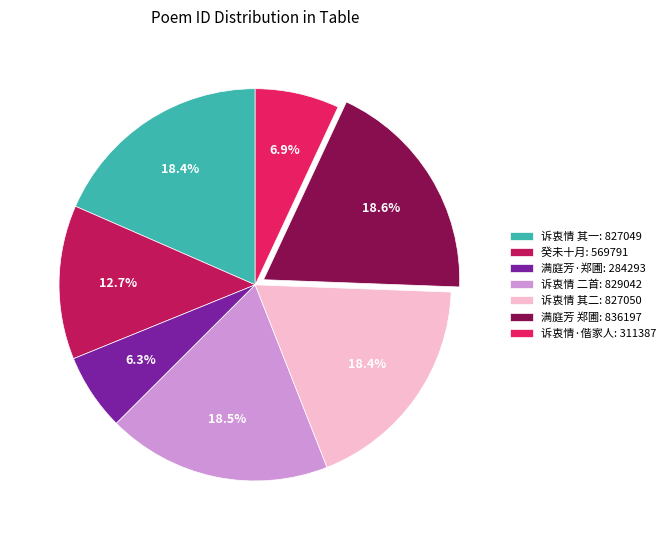

Is 诉衷情·偕家人: 311387 the majority of the pie?

No